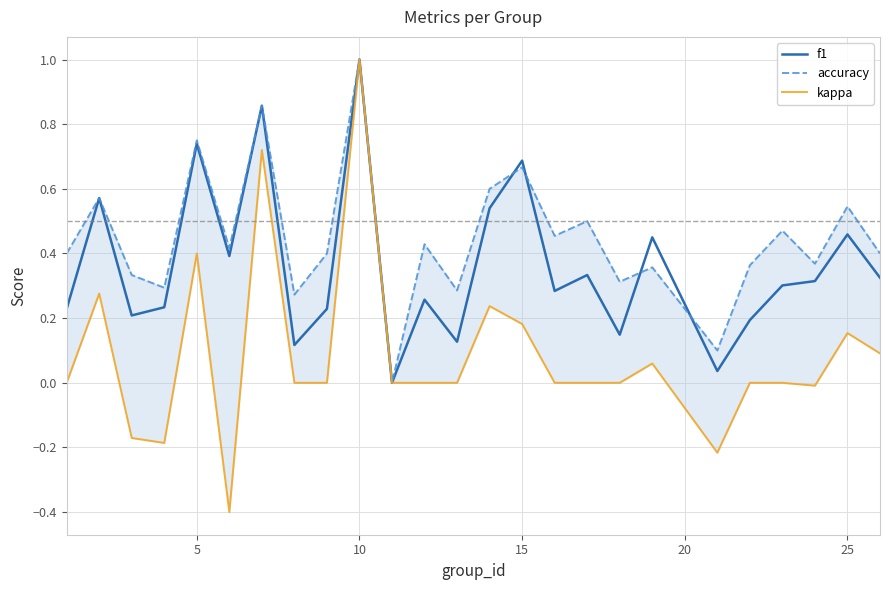

How many distinct data groups are displayed?

3